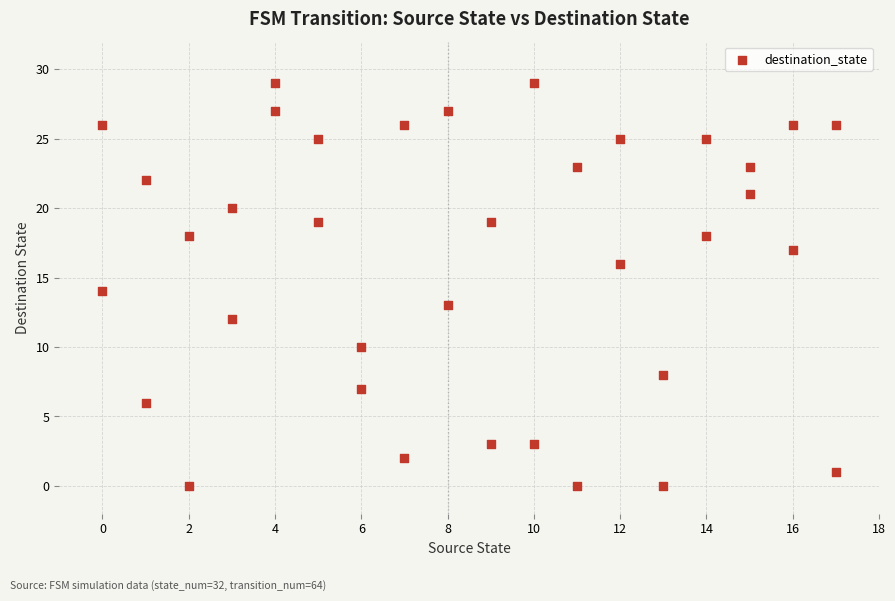

What is the range of X values (max minus min)?

17